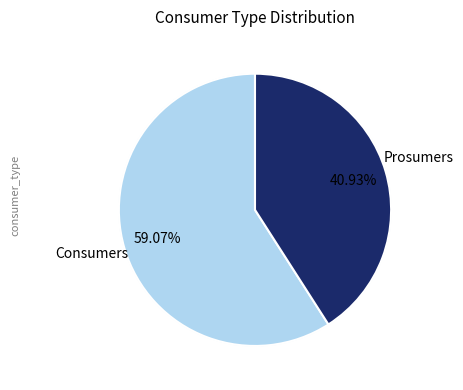

What is the change in value from Consumers to Prosumers?

-195